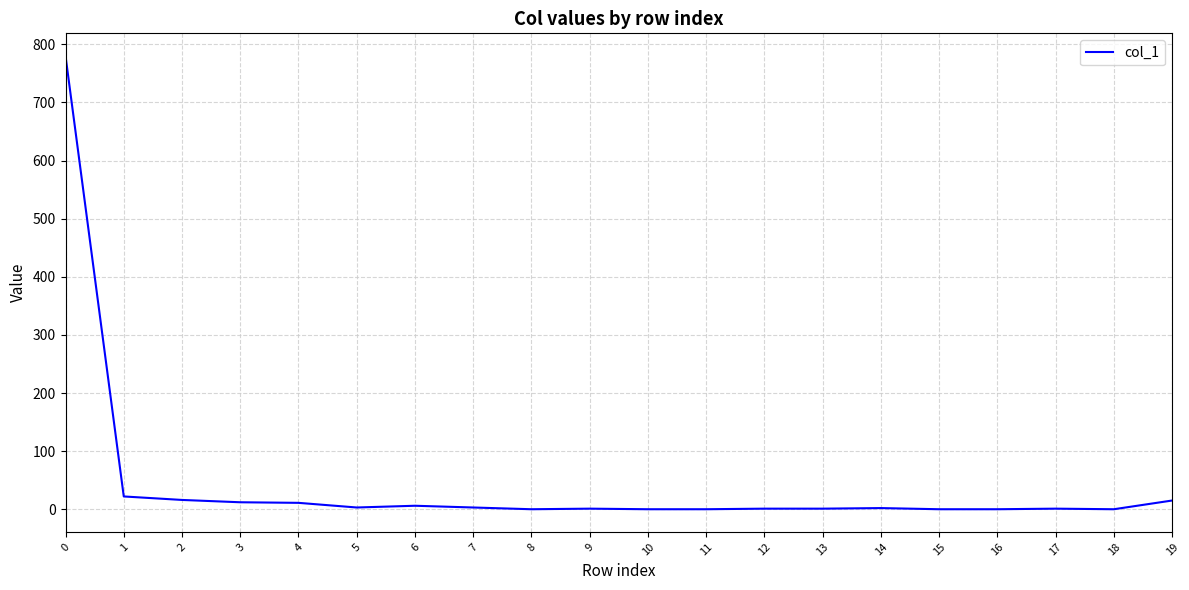

What is the greatest value displayed?

780